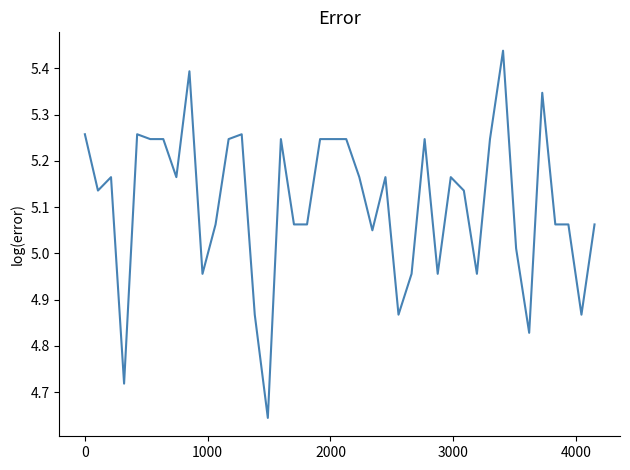

What is the difference between the maximum and minimum values?

0.8